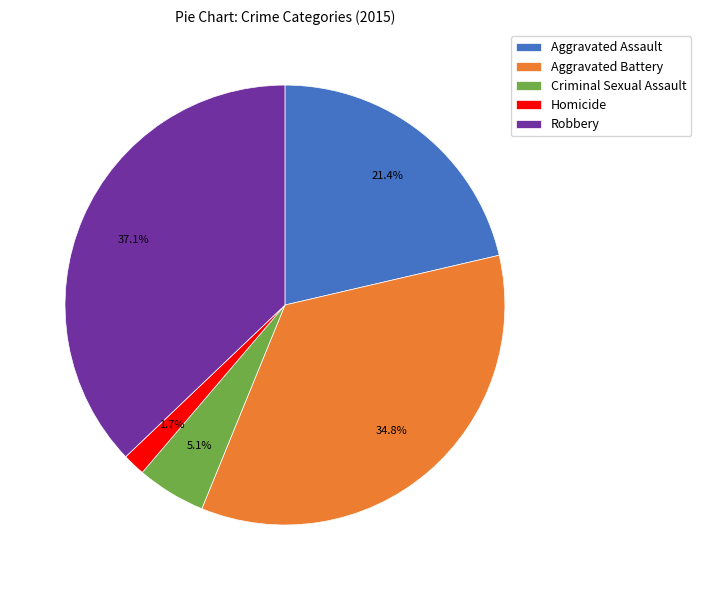

To the nearest percent, what percentage of the pie is Aggravated Assault?

21%